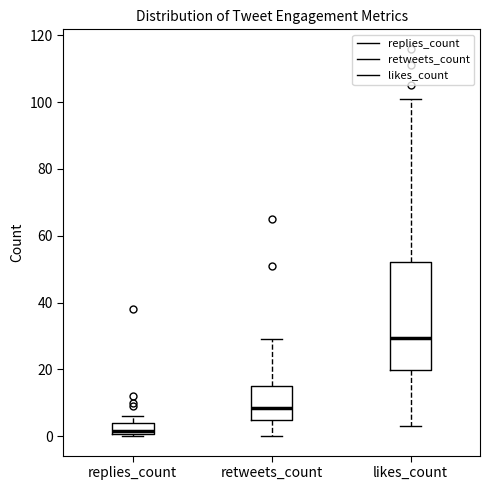

Which box is the tallest, from its lower edge to its upper edge?

likes_count